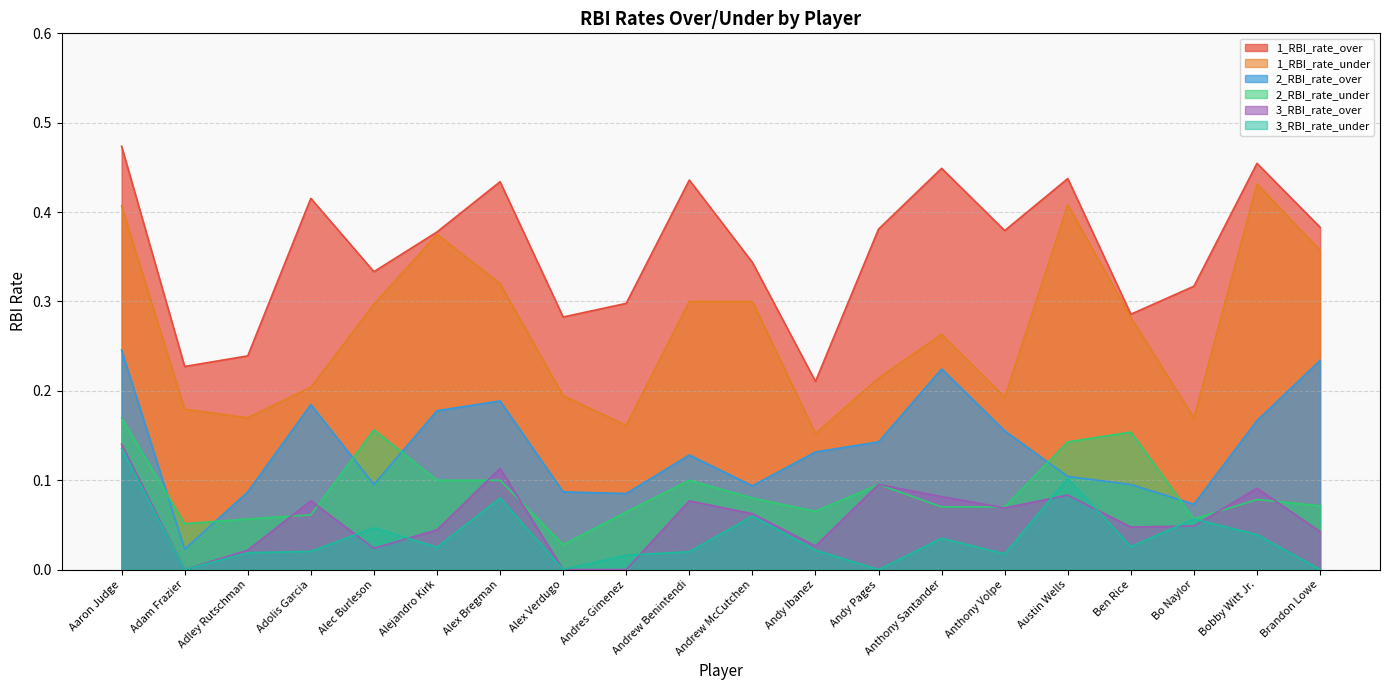

At which label does 3_RBI_rate_under reach its minimum?

Adam Frazier